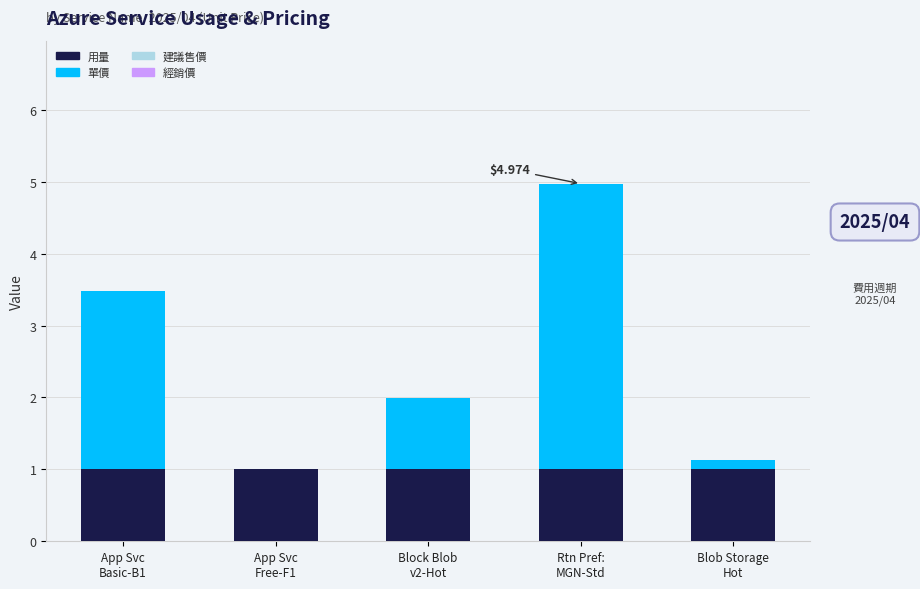

What is the sum of all 用量 values?

5.0